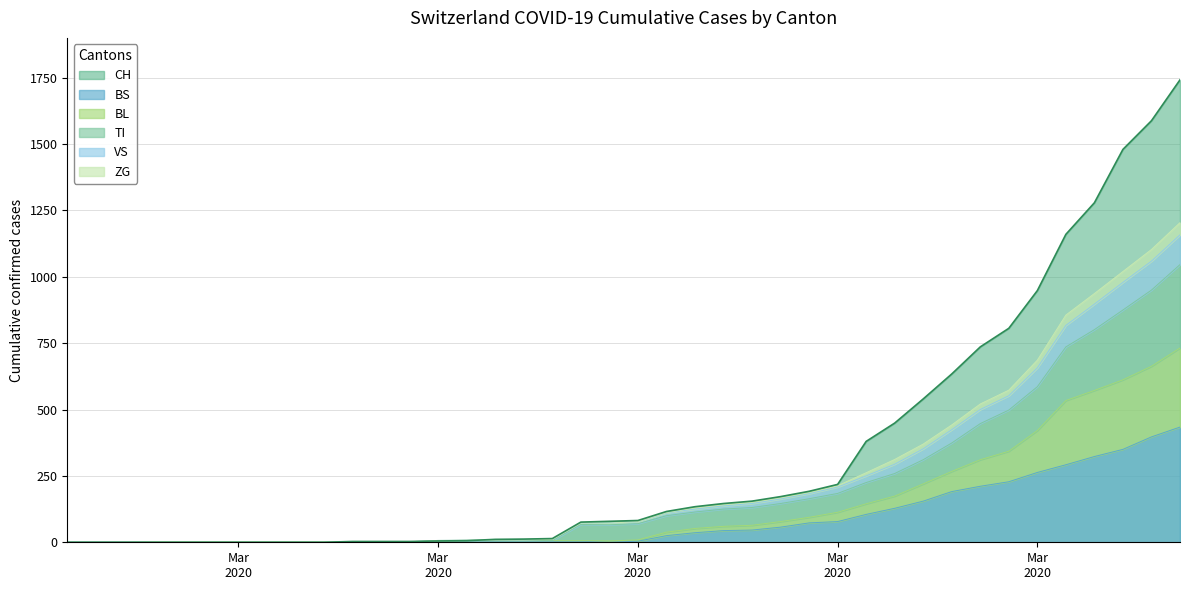

At which label does TI reach its minimum?

Mar
2020